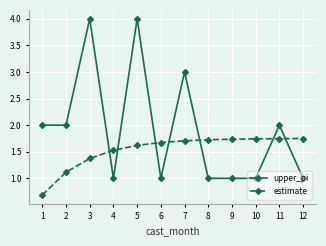

Between which two adjacent categories do estimate and upper_pi first intersect?

3 and 4